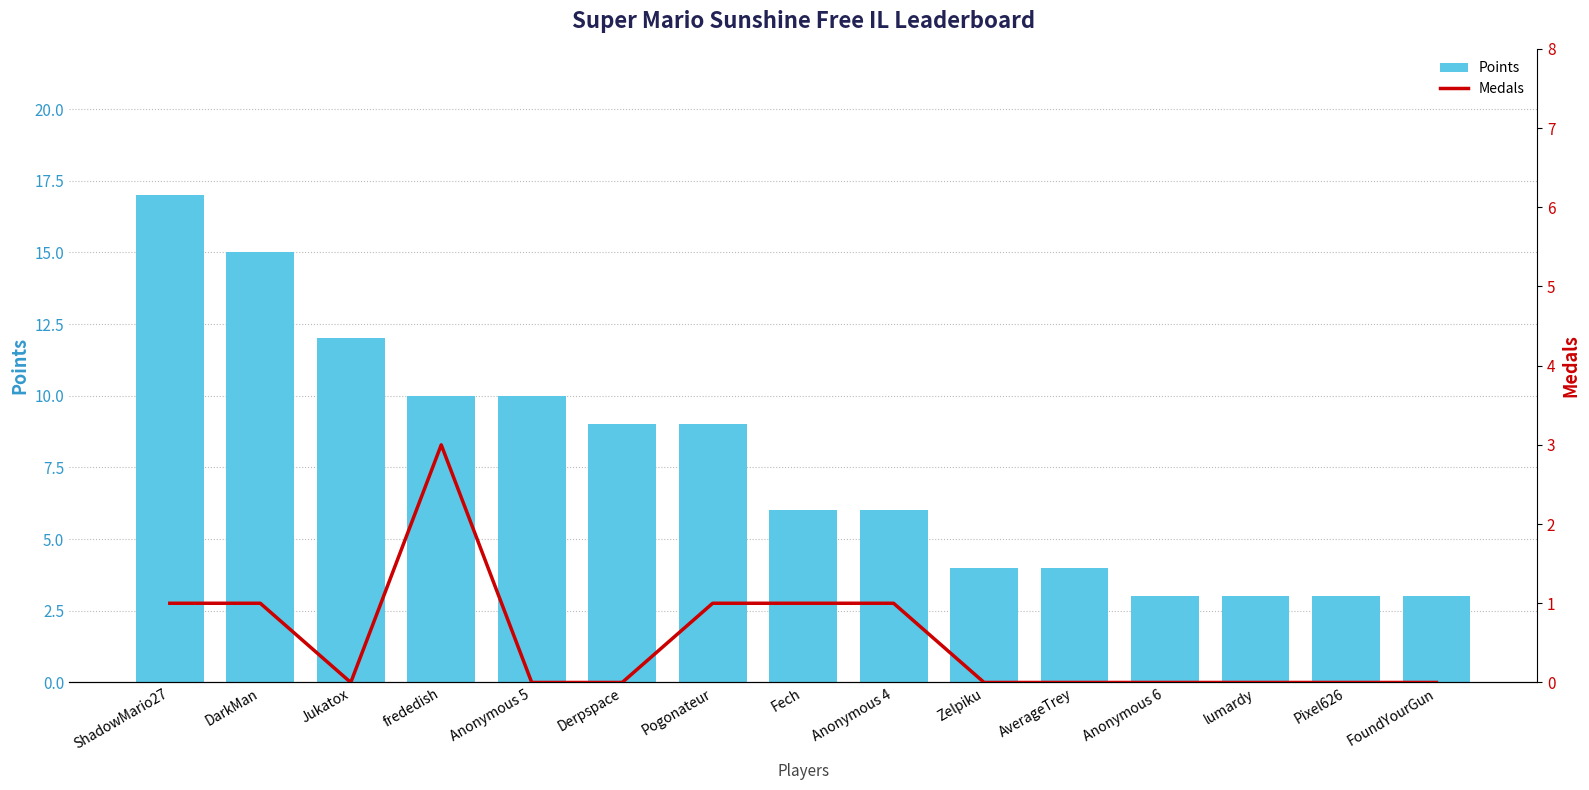

What are all the series names shown in the legend?

Points, Medals